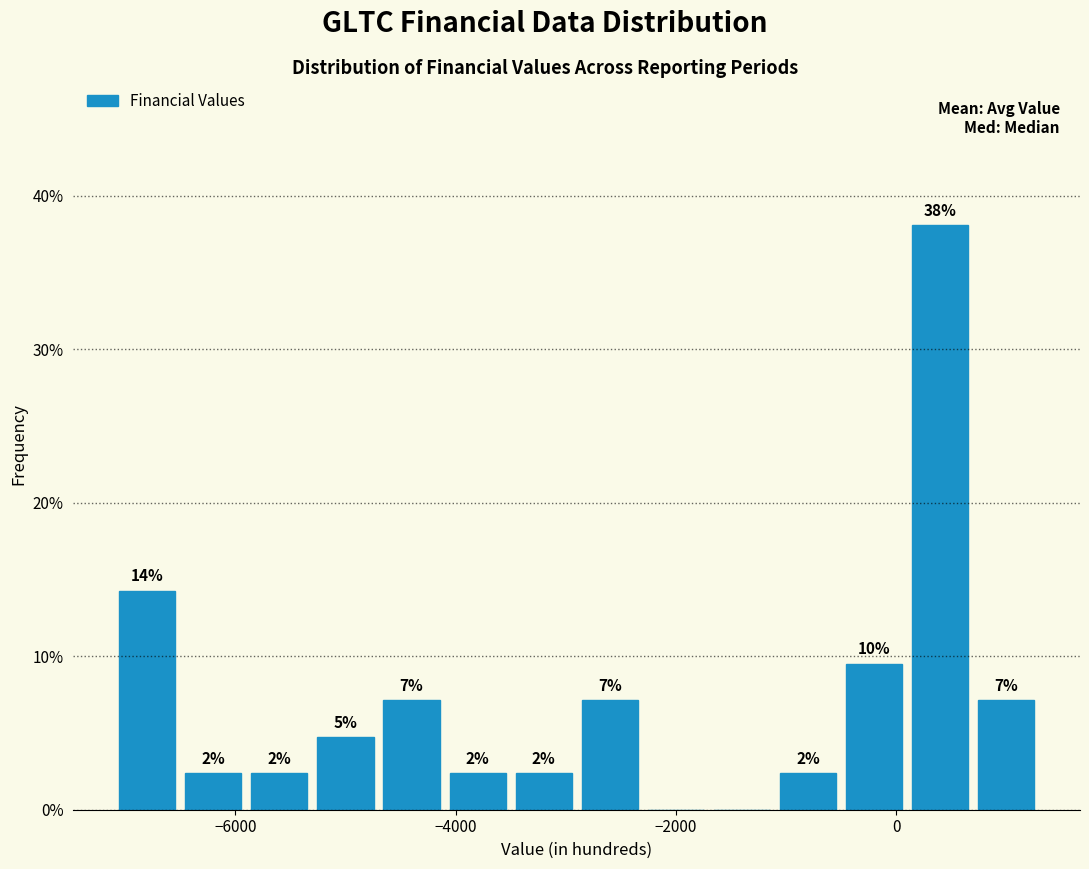

Around what value on the x-axis is the tallest bar? Give the approximate position of its centre, as read against the axis.

400